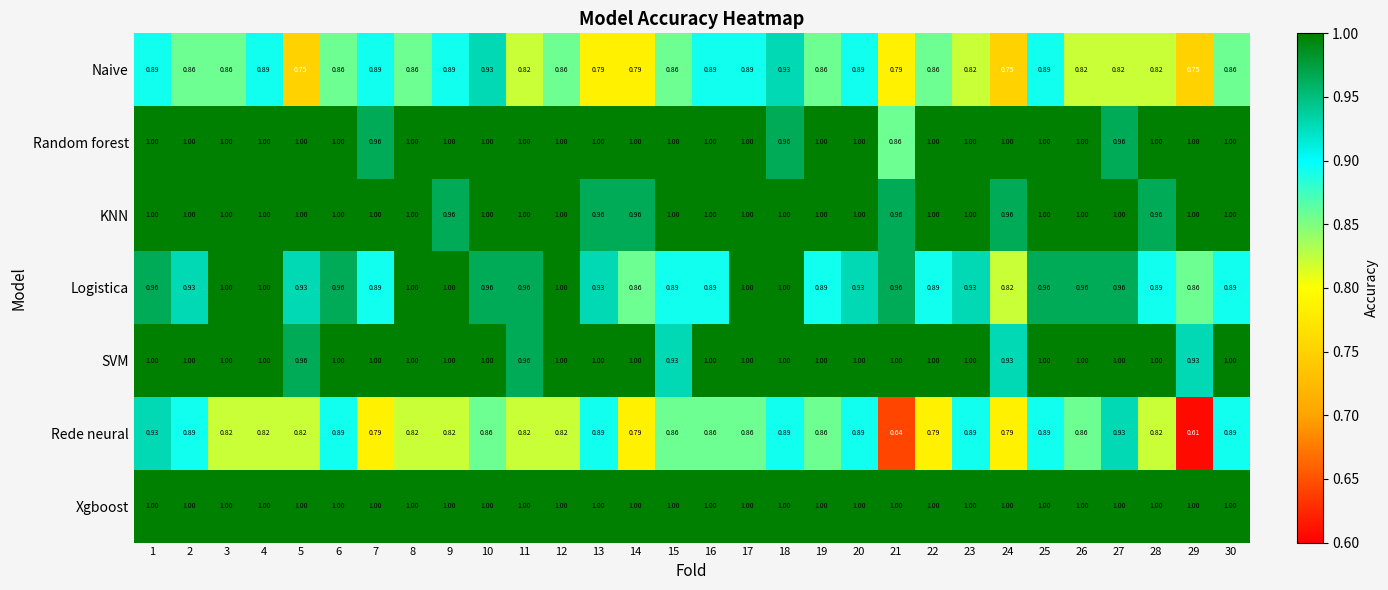

Which series has the largest range (max minus min)?

Rede neural